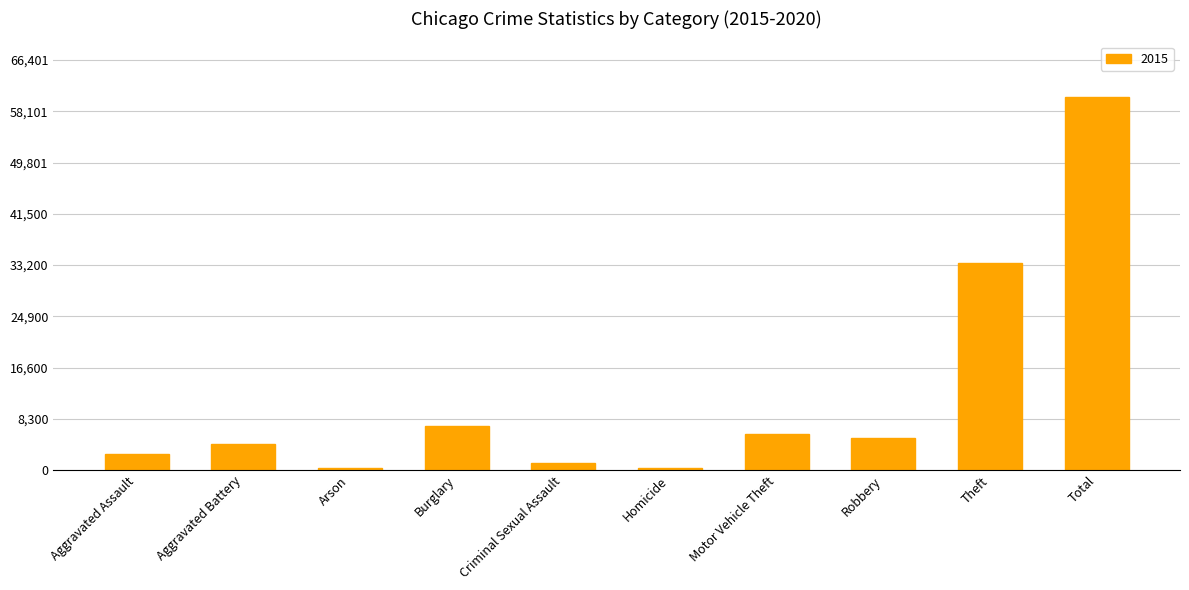

How many distinct data groups are displayed?

1